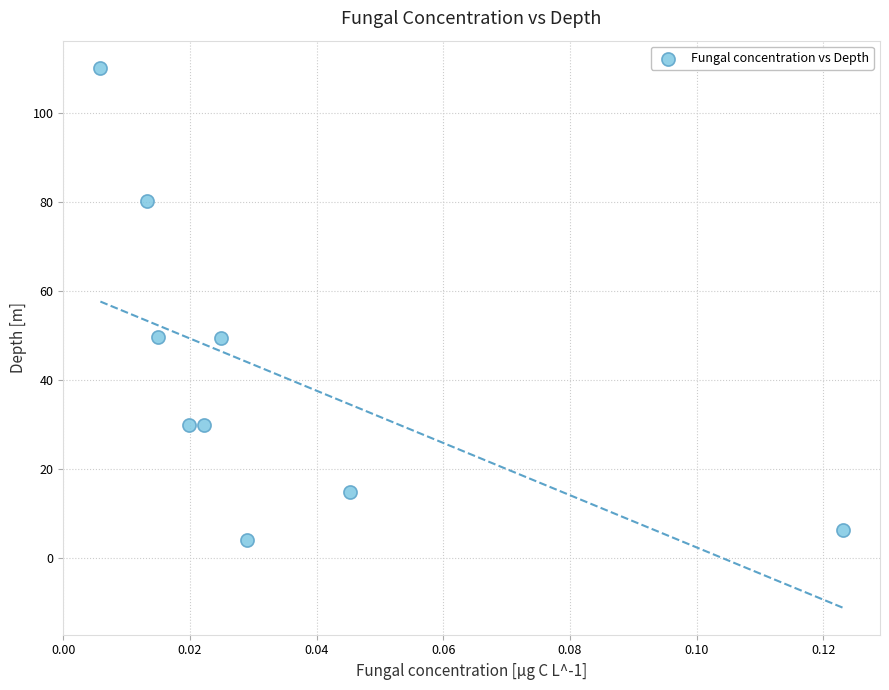

What is the range of Y values (max minus min)?

106.1